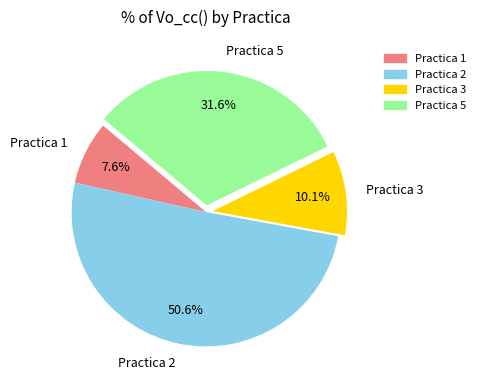

How many segments does this pie chart have?

4